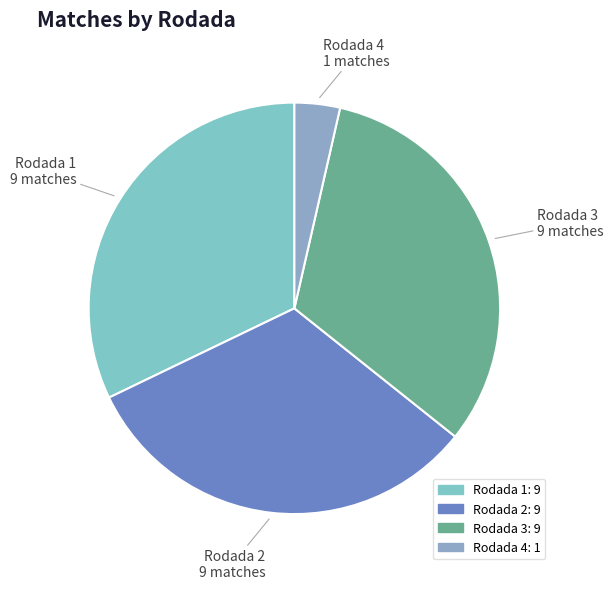

Is it true that Rodada 2 is 23% of the pie?

False